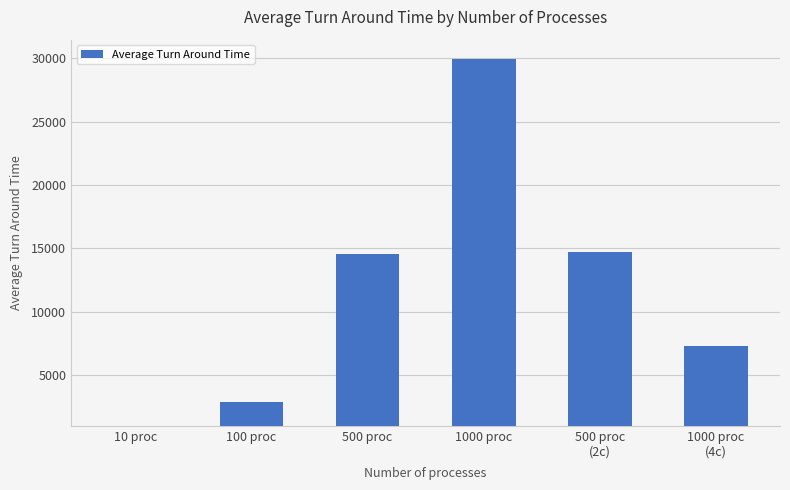

Is it true that the value at 500 proc is 25493.0?

False